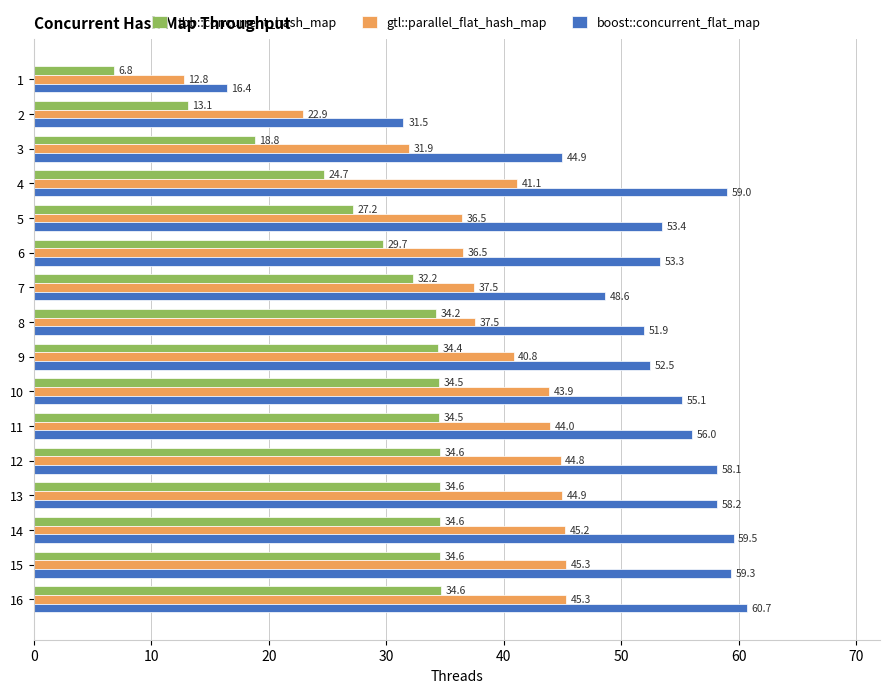

List the series in order of their peak value, highest first.

boost::concurrent_flat_map, gtl::parallel_flat_hash_map, tbb::concurrent_hash_map